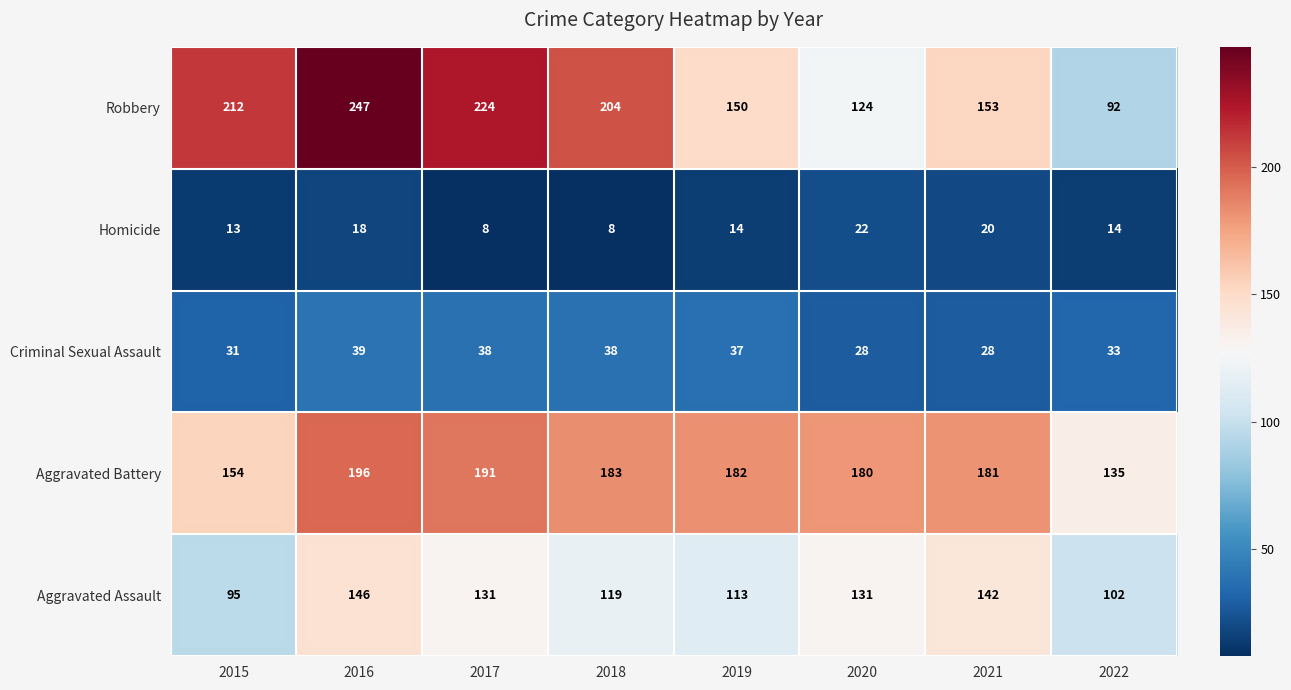

At which label does Criminal Sexual Assault first exceed 37?

2016